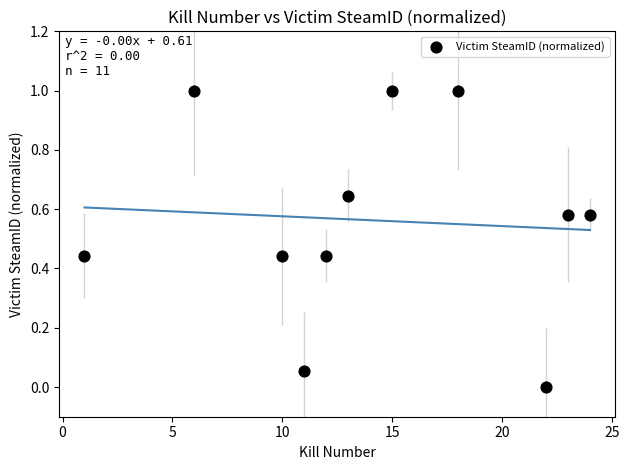

What is the average X value?

14.1